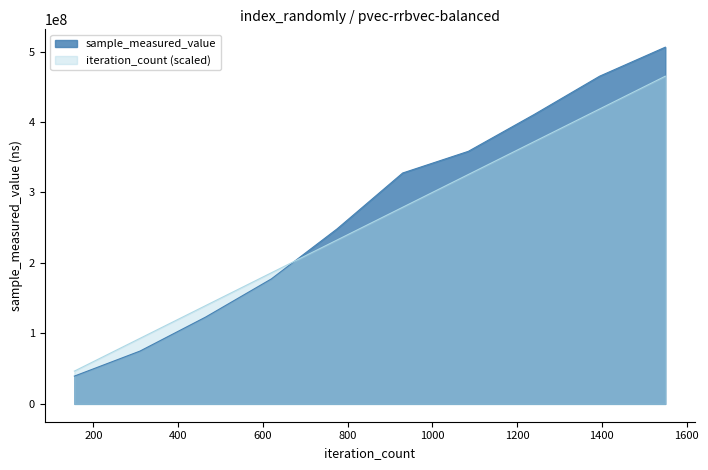

What is the difference between the maximum and minimum values in the iteration_count (scaled) series?

418500000